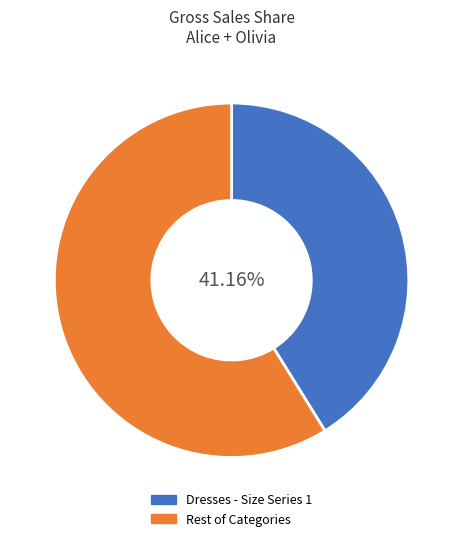

Is there any slice that represents more than half of the pie?

Yes